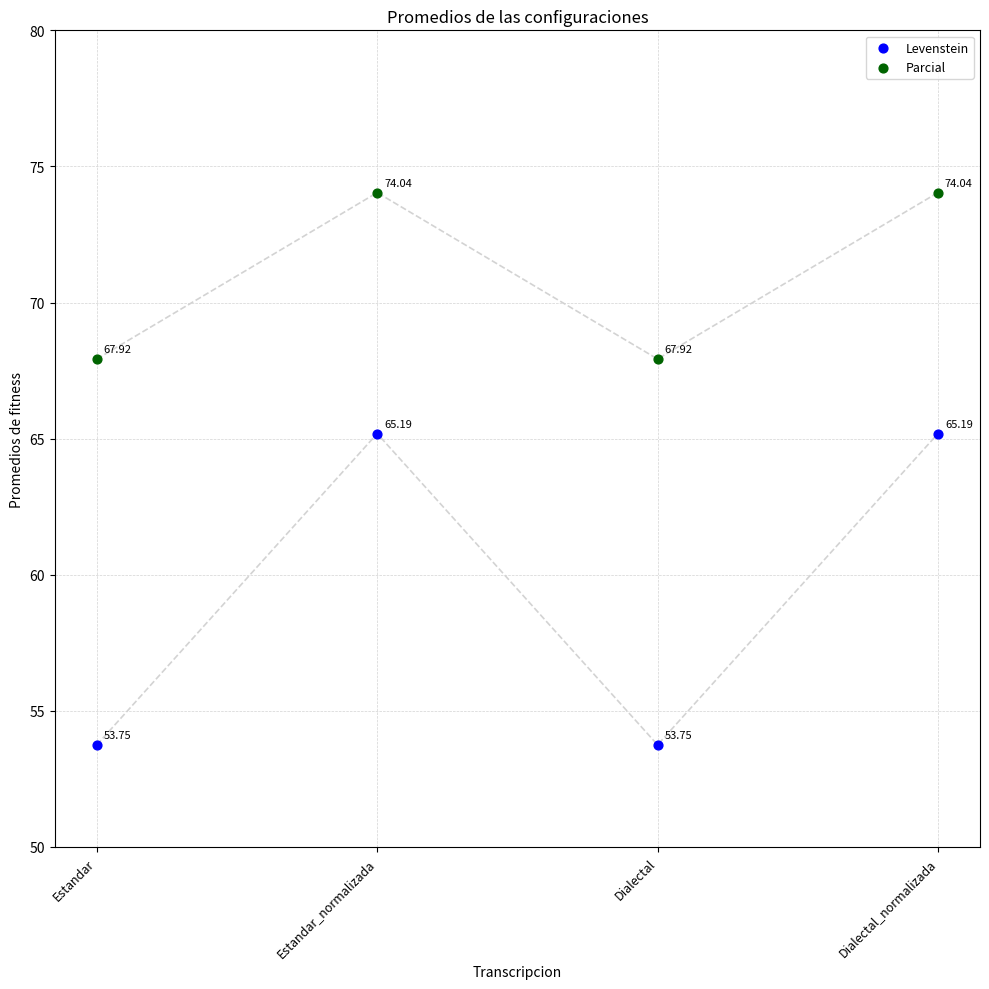

Which series contains the highest Y value?

Parcial